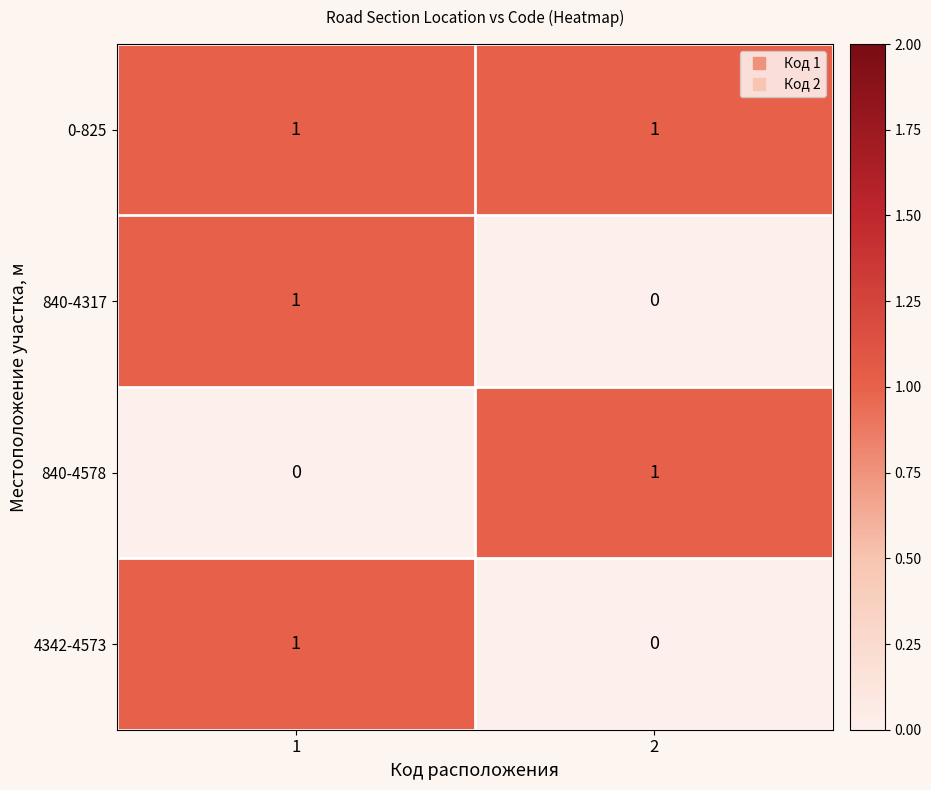

Reading left to right, what are all the values shown in this chart?

0-825: 1=1	2=1
840-4317: 1=1	2=0
840-4578: 1=0	2=1
4342-4573: 1=1	2=0